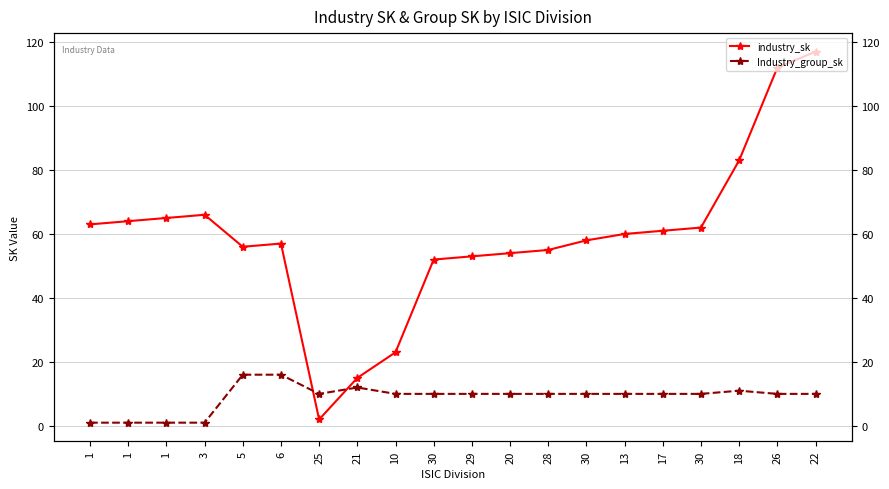

What is the difference between the maximum and minimum values in the Industry_group_sk series?

15